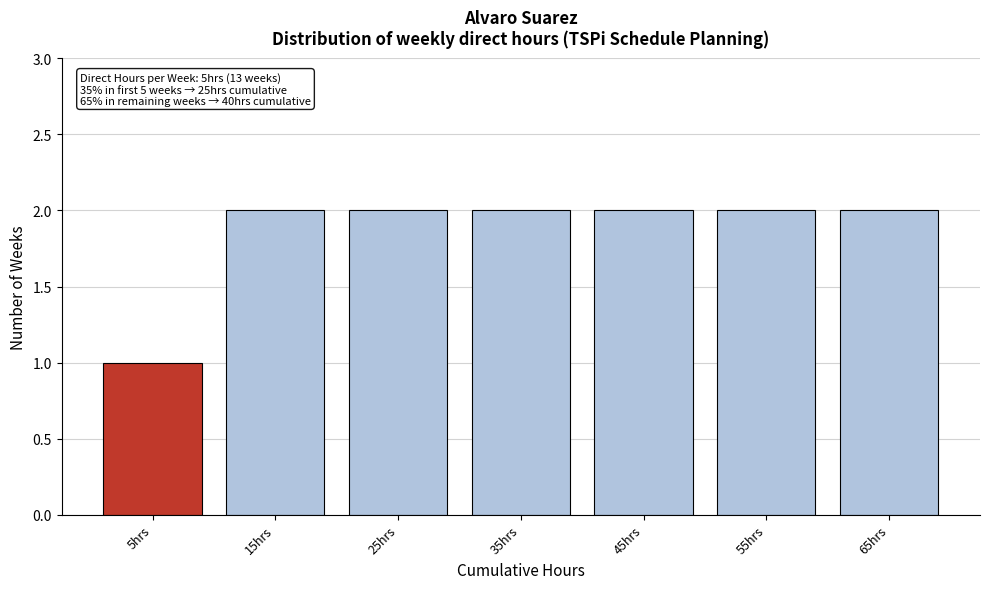

Reading left to right, list all the values displayed in this chart.

1	2	2	2	2	2	2